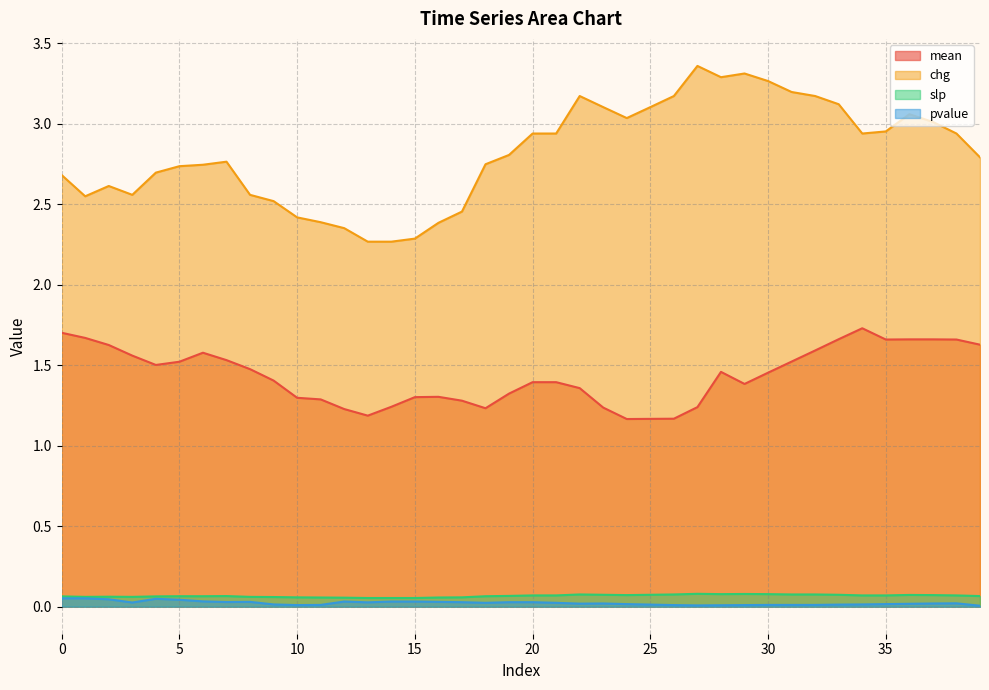

List the series in order of their peak value, highest first.

chg, mean, slp, pvalue